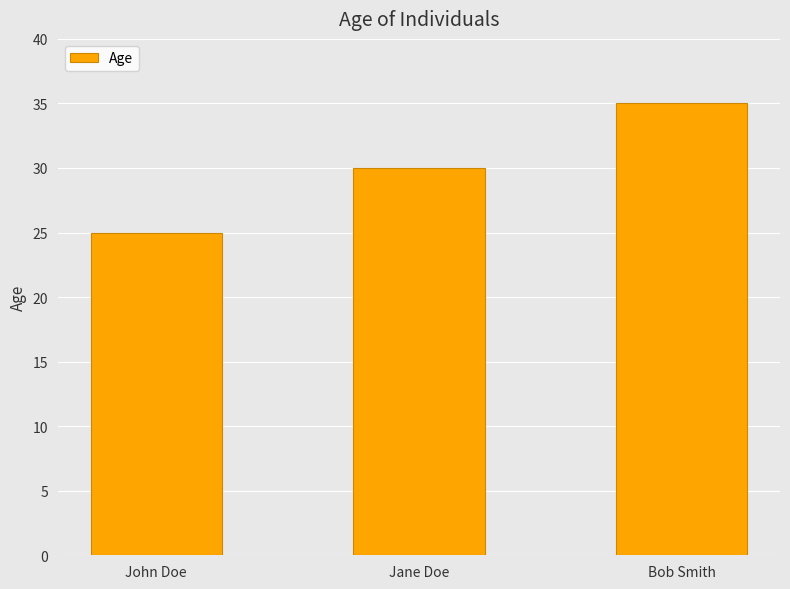

What is the minimum value shown in the chart?

25